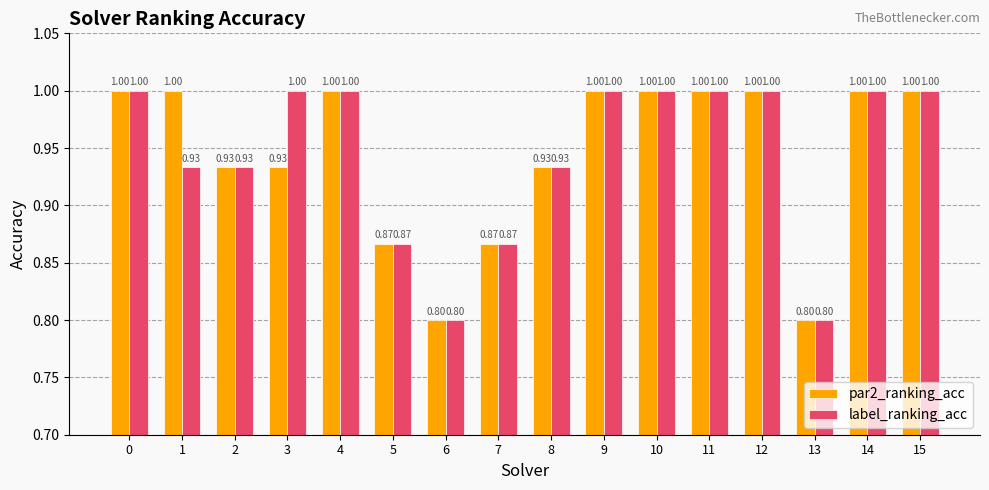

What is the sum of the label_ranking_acc values at 14 and 12?

2.0